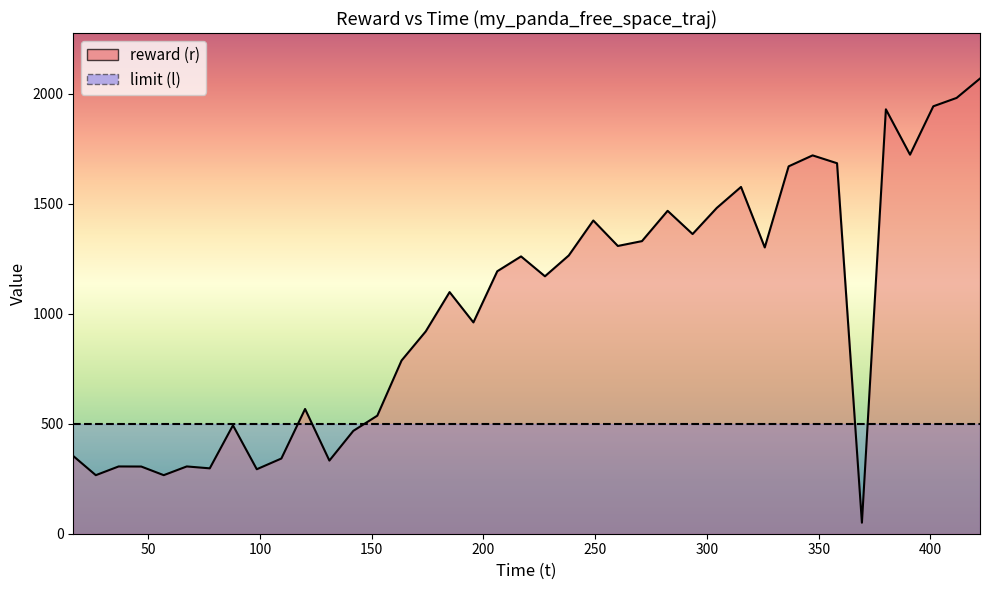

At which category does the chart reach its minimum across all series?

369.329046